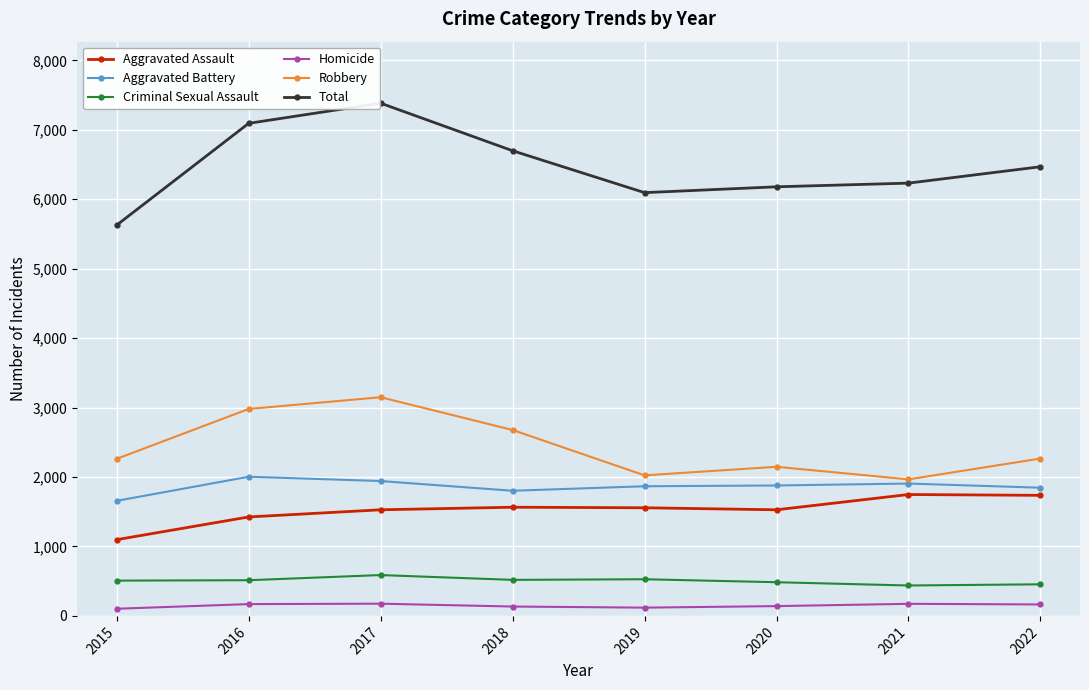

The value of Aggravated Assault at 2017 is 1528. True or false?

True